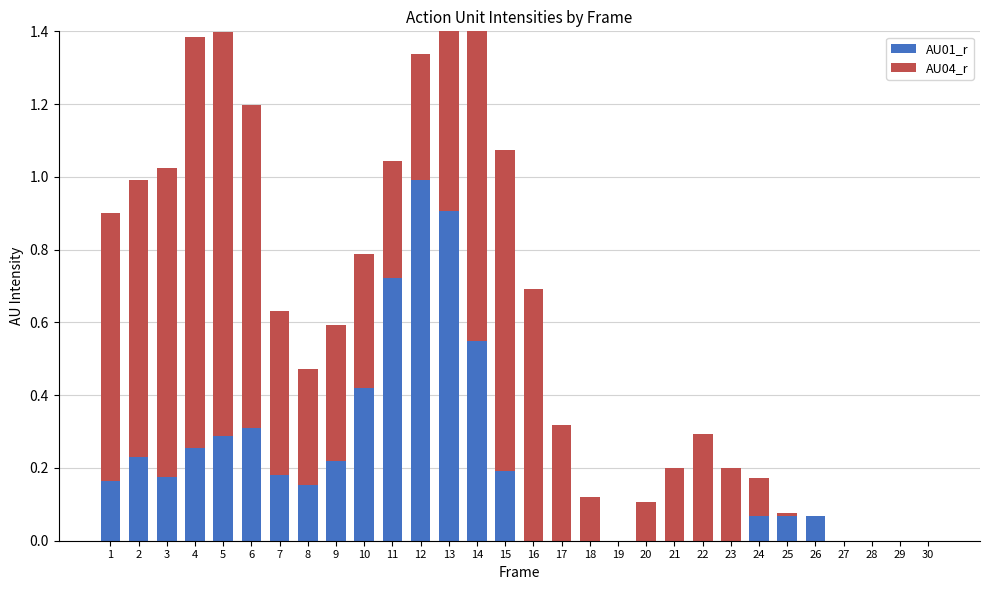

Reading left to right, list all the values displayed in this chart.

AU01_r: 0.2	0.2	0.2	0.3	0.3	0.3	0.2	0.2	0.2	0.4	0.7	1.0	0.9	0.5	0.2	0.0	0.0	0.0	0.0	0.0	0.0	0.0	0.0	0.1	0.1	0.1	0.0	0.0	0.0	0.0
AU04_r: 0.7	0.8	0.9	1.1	1.1	0.9	0.4	0.3	0.4	0.4	0.3	0.3	0.6	0.9	0.9	0.7	0.3	0.1	0.0	0.1	0.2	0.3	0.2	0.1	0.0	0.0	0.0	0.0	0.0	0.0